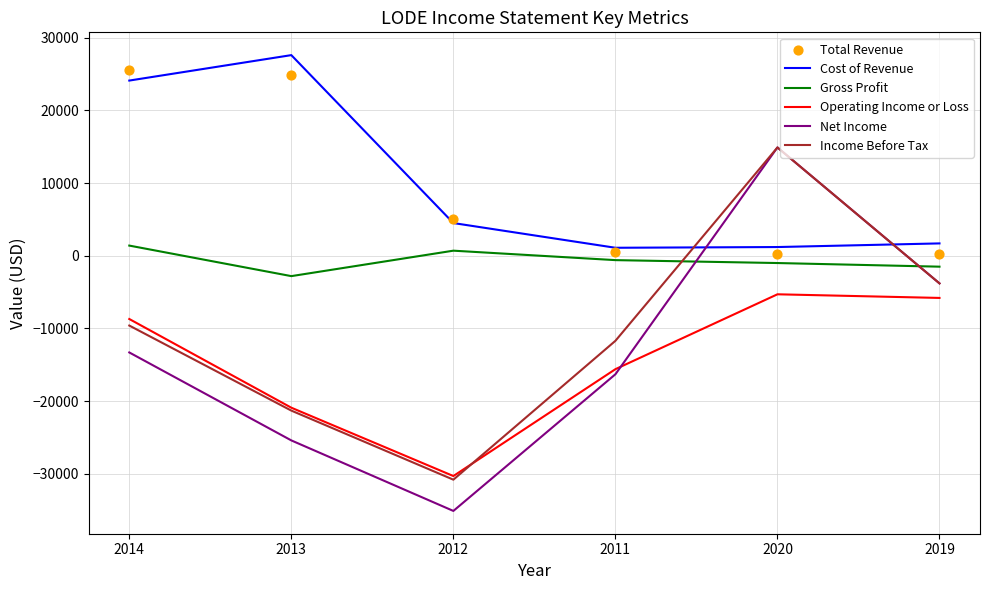

Which series has the largest Y range (max minus min)?

Net Income